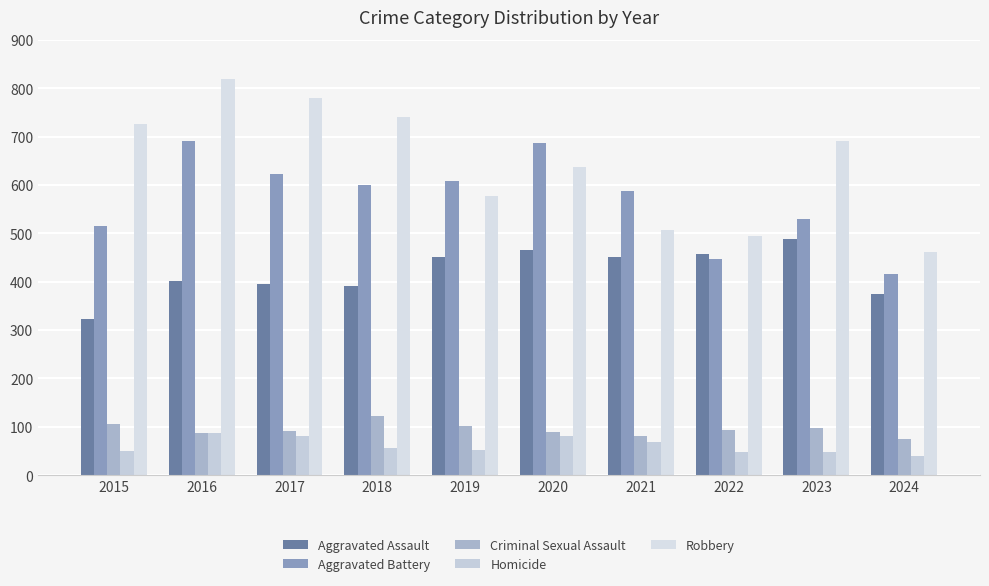

Between 2016 and 2017, which series saw the biggest shift?

Aggravated Battery